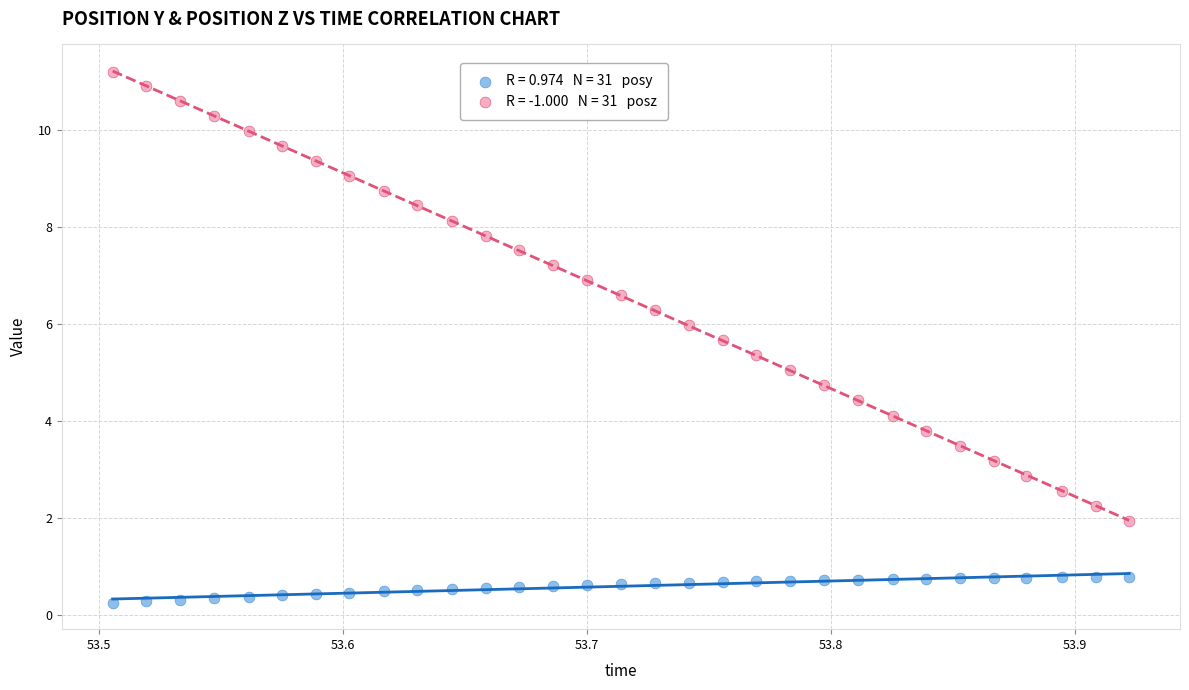

Across all data points, what is the range of Y values (max minus min)?

11.0